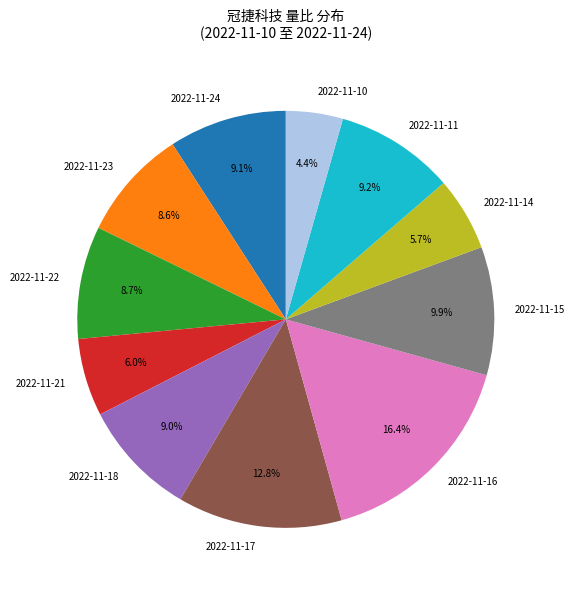

What is the smallest slice in the pie chart?

2022-11-10